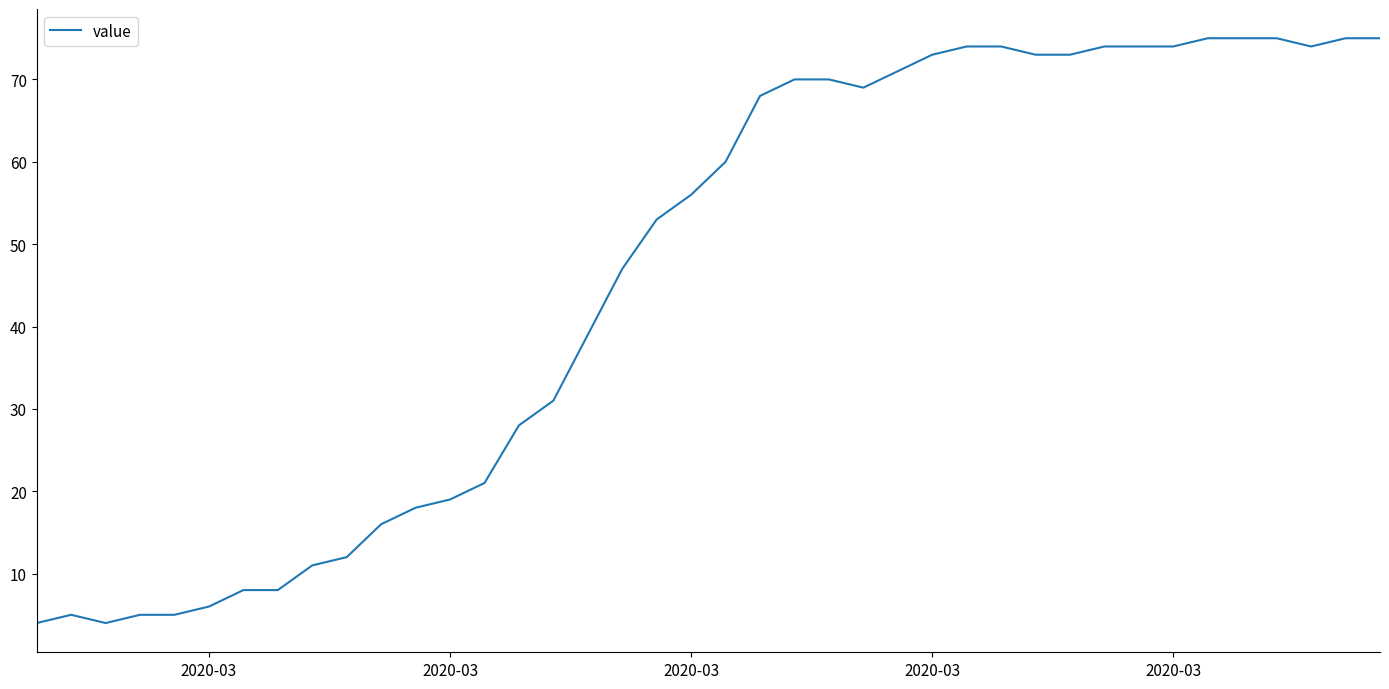

What is the difference between the maximum and minimum values?

71